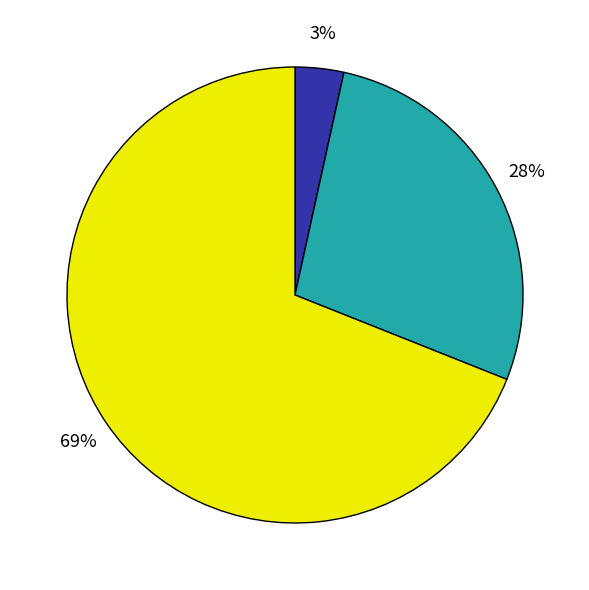

Is there a majority slice in this chart?

Yes